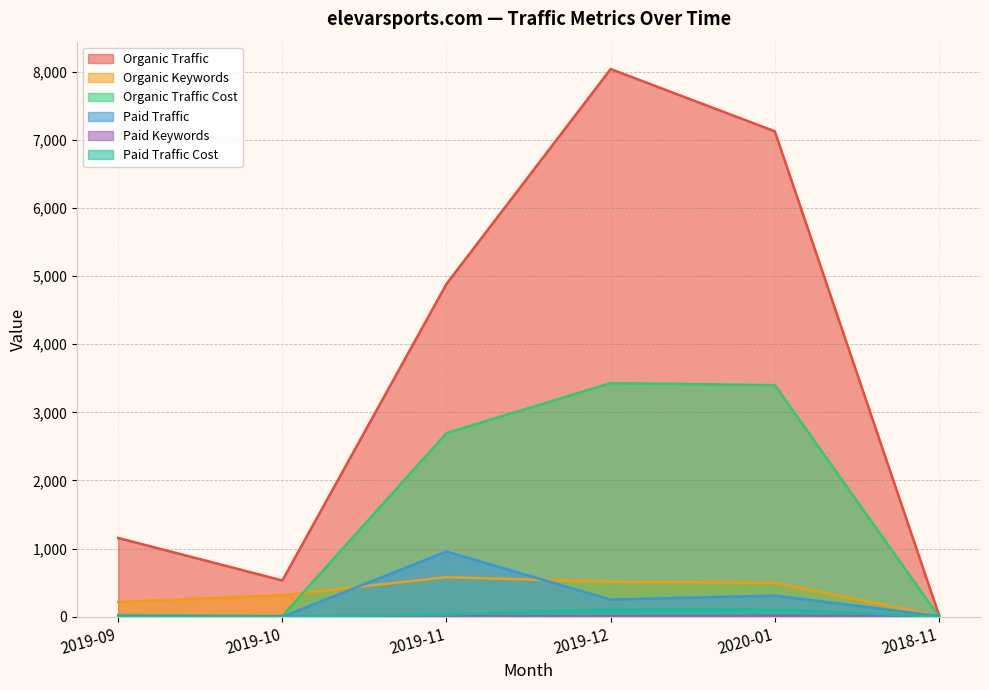

Is it true that Organic Keywords equals 315 at 2019-10?

True